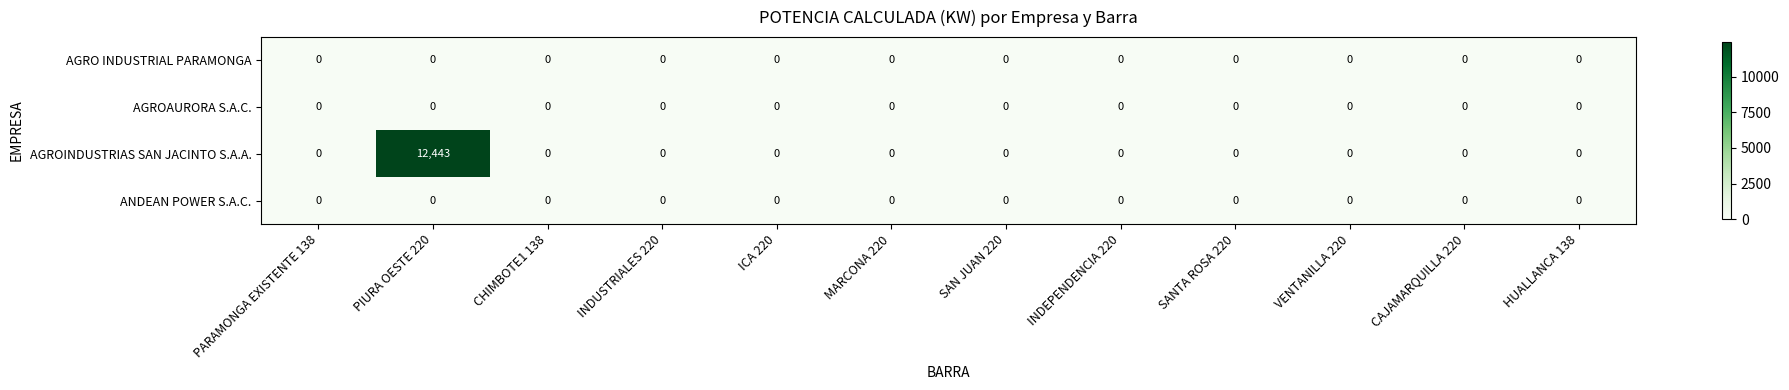

What is the difference between the maximum and minimum values in the AGROINDUSTRIAS SAN JACINTO S.A.A. series?

12443